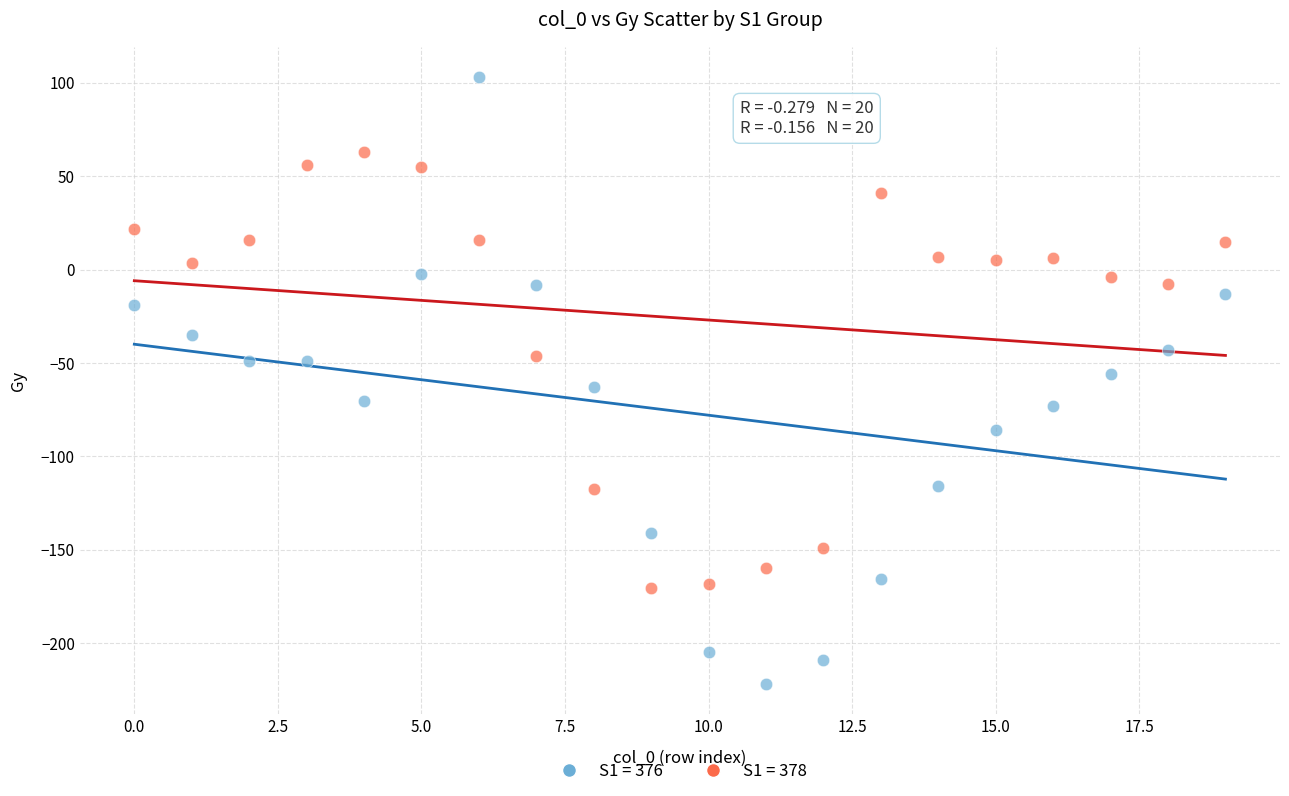

Which series reaches the minimum Y coordinate?

S1 = 376